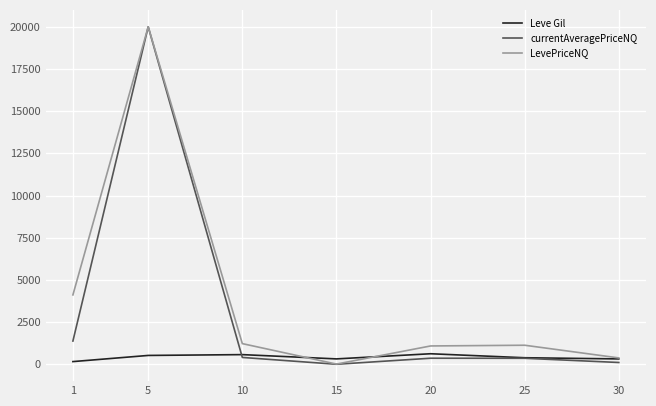

Which series has the widest spread of values?

currentAveragePriceNQ